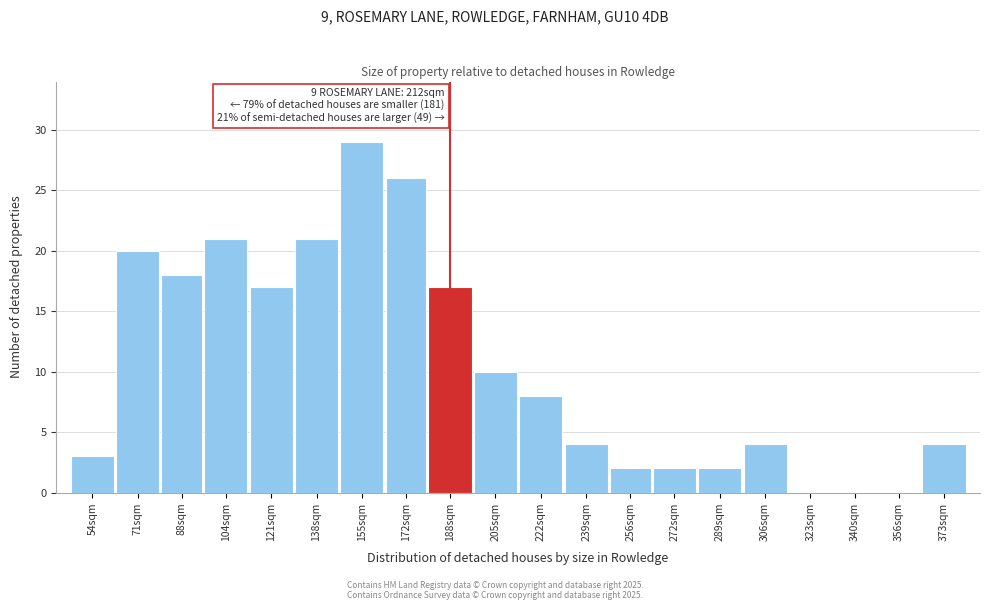

Reading left to right, what are all the values shown in this chart?

54sqm=3	71sqm=20	88sqm=18	104sqm=21	121sqm=17	138sqm=21	155sqm=29	172sqm=26	188sqm=17	205sqm=10	222sqm=8	239sqm=4	256sqm=2	272sqm=2	289sqm=2	306sqm=4	323sqm=0	340sqm=0	356sqm=0	373sqm=4